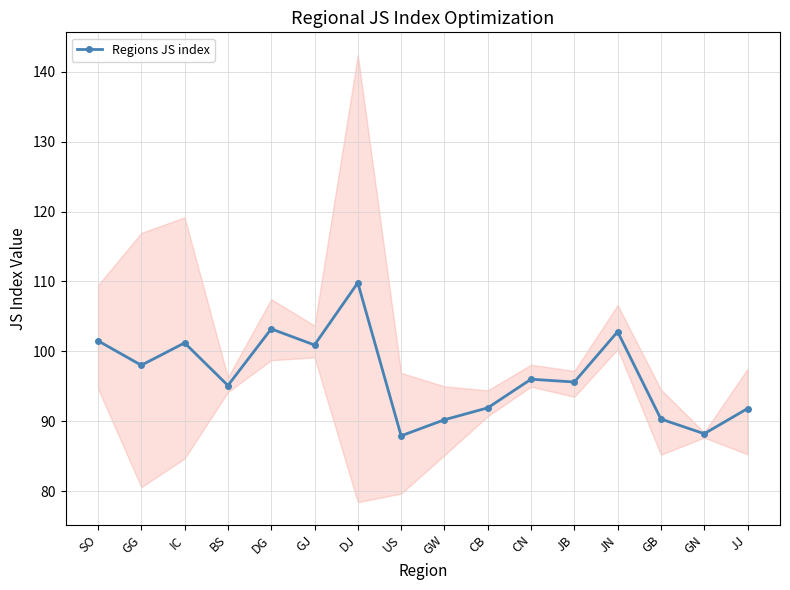

What is the change in value from GG to DJ?

+11.8